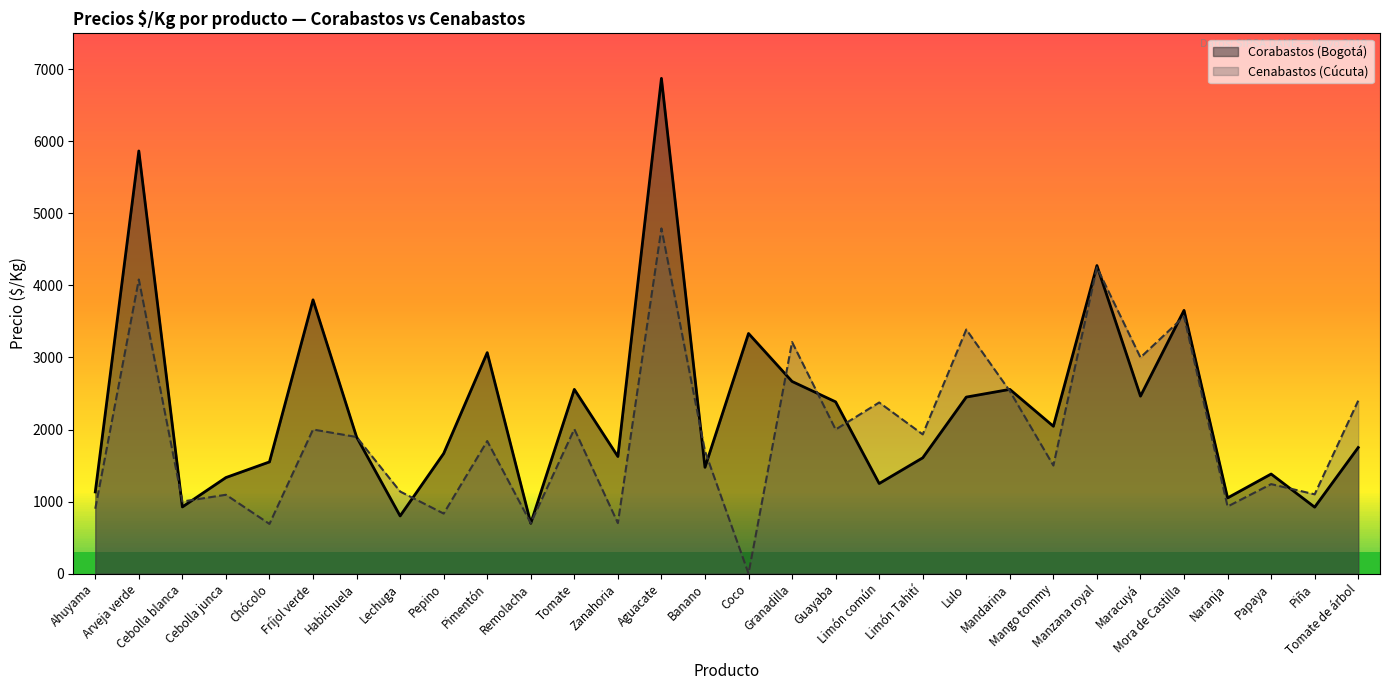

What position from the right is Banano?

16